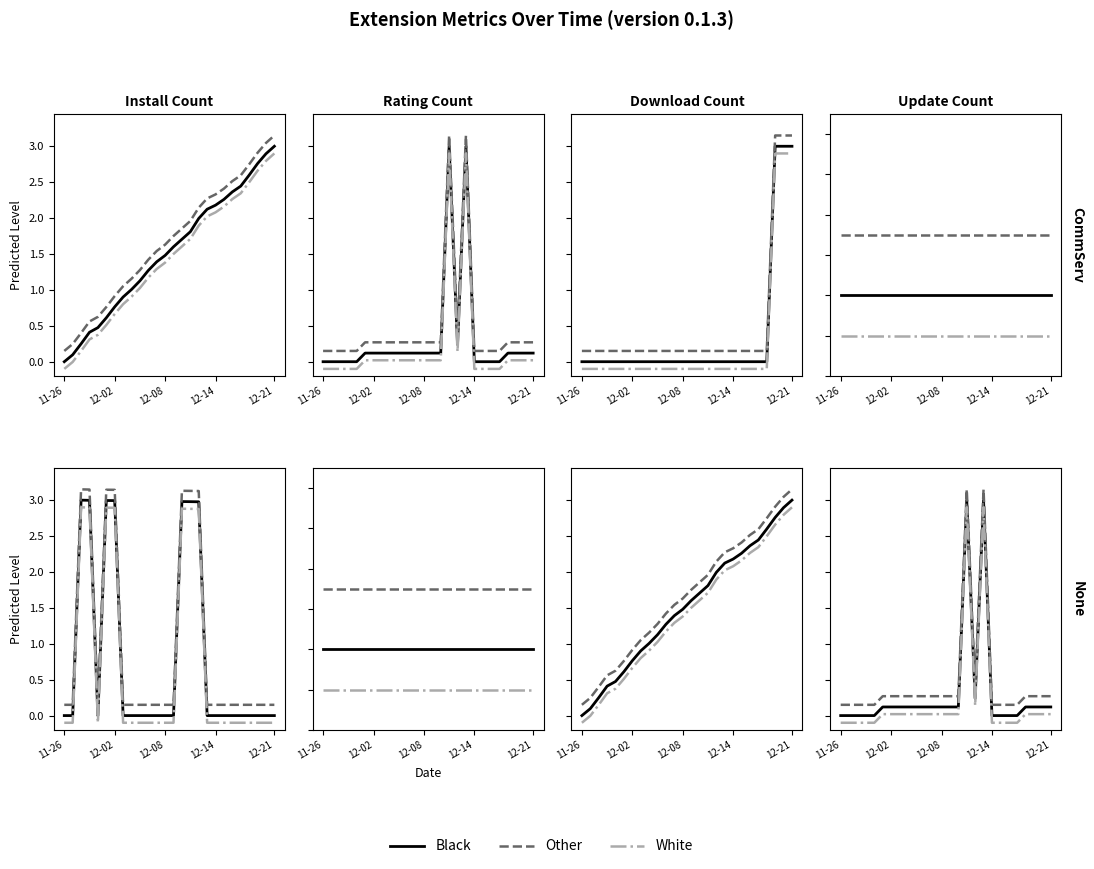

What is the average value of the Black series?

0.3